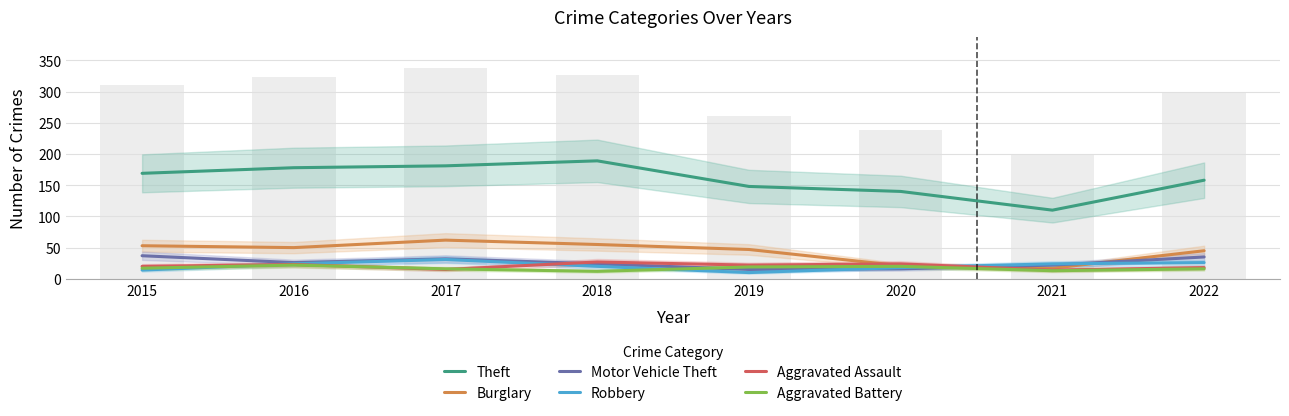

Reading left to right, extract all data points from this chart.

Theft: 2015=169	2016=178	2017=181	2018=189	2019=148	2020=140	2021=110	2022=158
Burglary: 2015=53	2016=50	2017=62	2018=55	2019=47	2020=21	2021=17	2022=45
Motor Vehicle Theft: 2015=37	2016=26	2017=32	2018=24	2019=15	2020=16	2021=22	2022=35
Robbery: 2015=14	2016=24	2017=31	2018=20	2019=10	2020=18	2021=24	2022=26
Aggravated Assault: 2015=20	2016=23	2017=15	2018=27	2019=22	2020=24	2021=14	2022=18
Aggravated Battery: 2015=17	2016=22	2017=16	2018=12	2019=19	2020=20	2021=13	2022=16